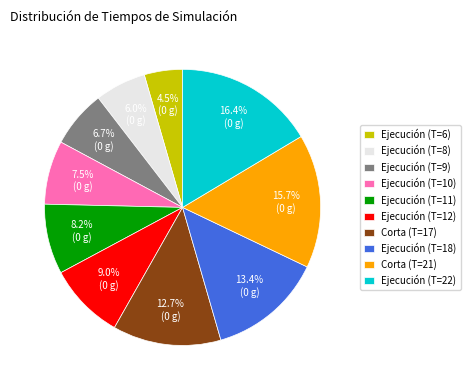

The Ejecución (T=8) slice represents 17% of the pie. True or false?

False